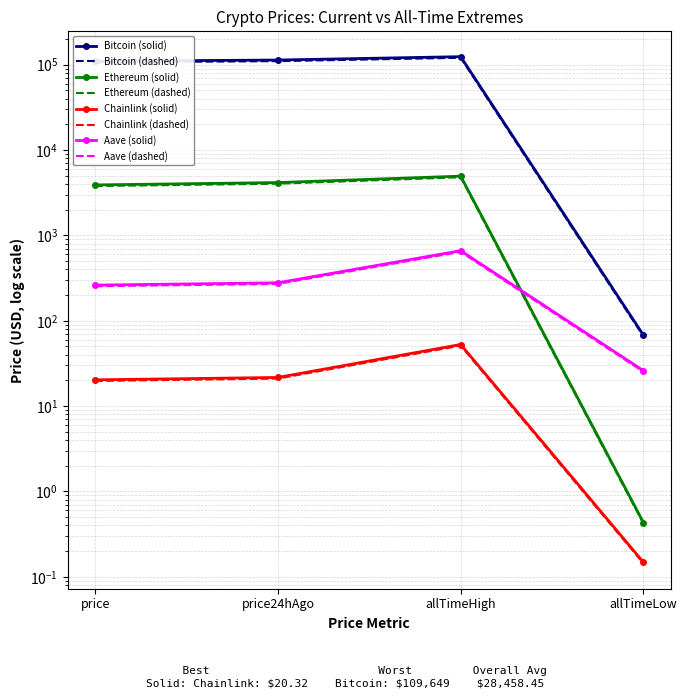

What is the lowest value of the Aave series?

26.0